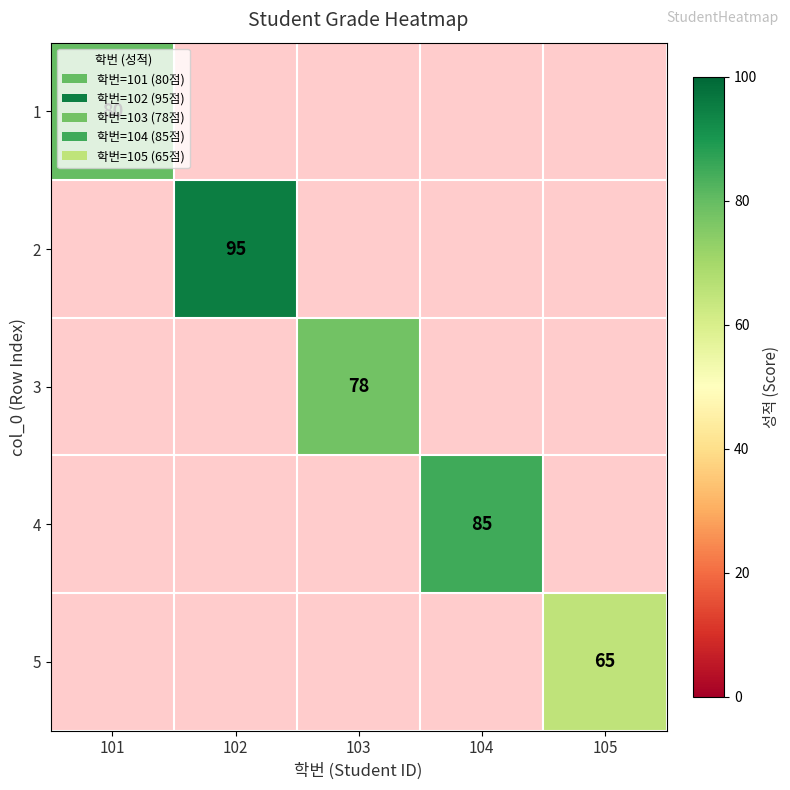

The 3 series shows 78 at 103. True or false?

True